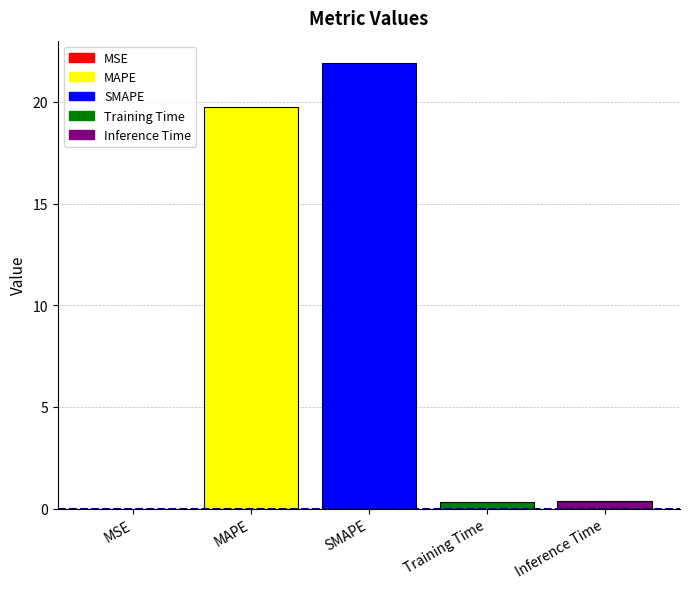

What is the maximum value shown in the chart?

21.9